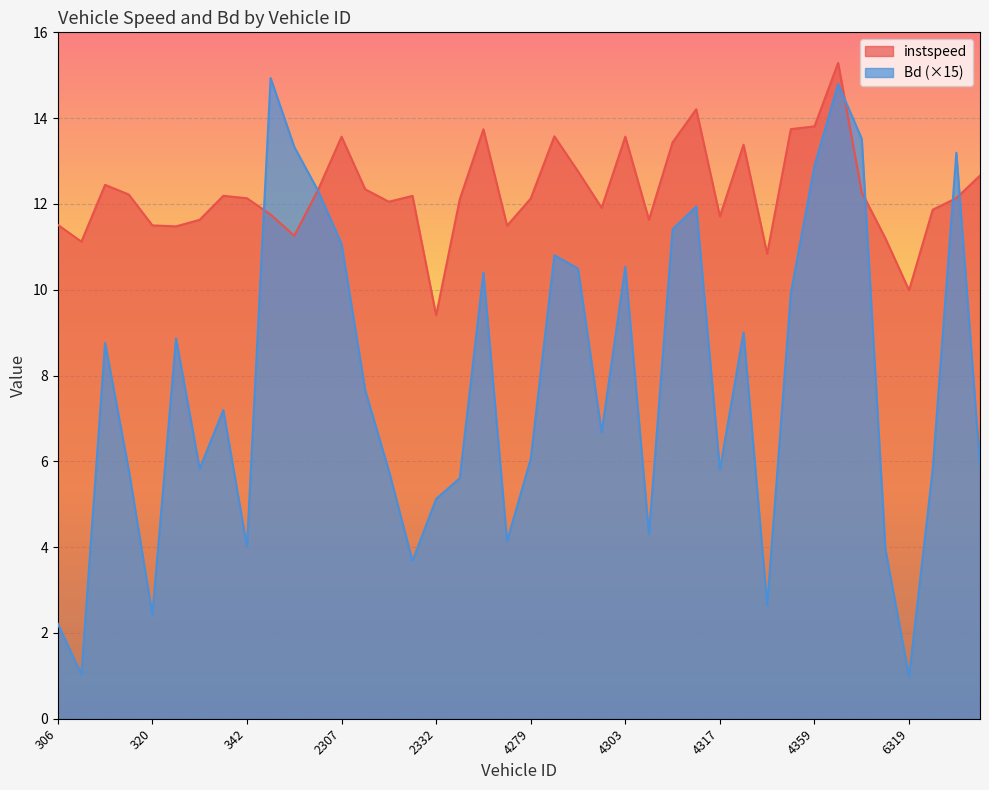

What is the difference between the Bd values at 315 and 4303?

1.8